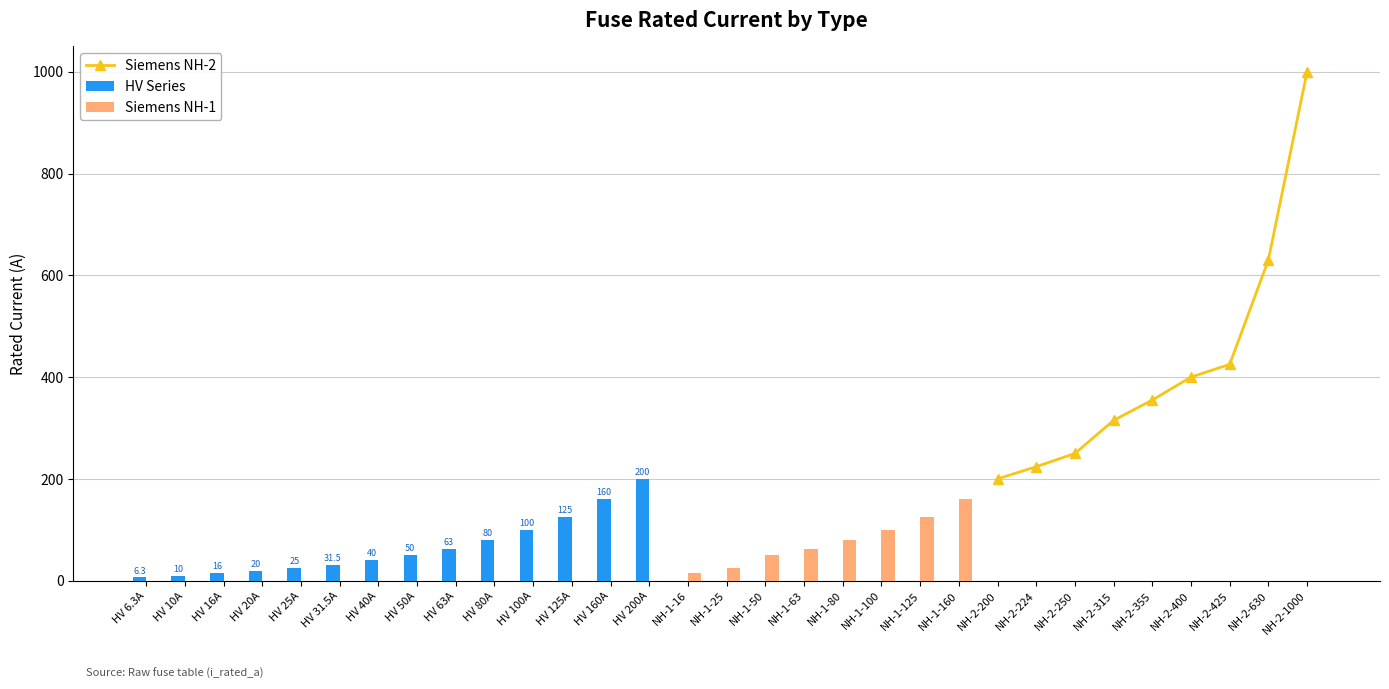

Is the value of HV Series at HV 80A greater than the value of Siemens NH-2 at NH-1-160?

No